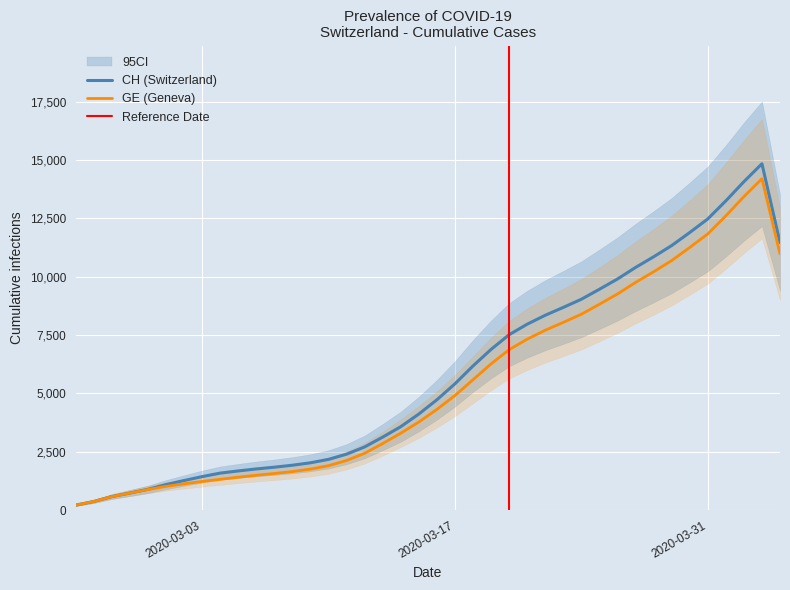

What is the maximum value for CH (Switzerland)?

14841.8